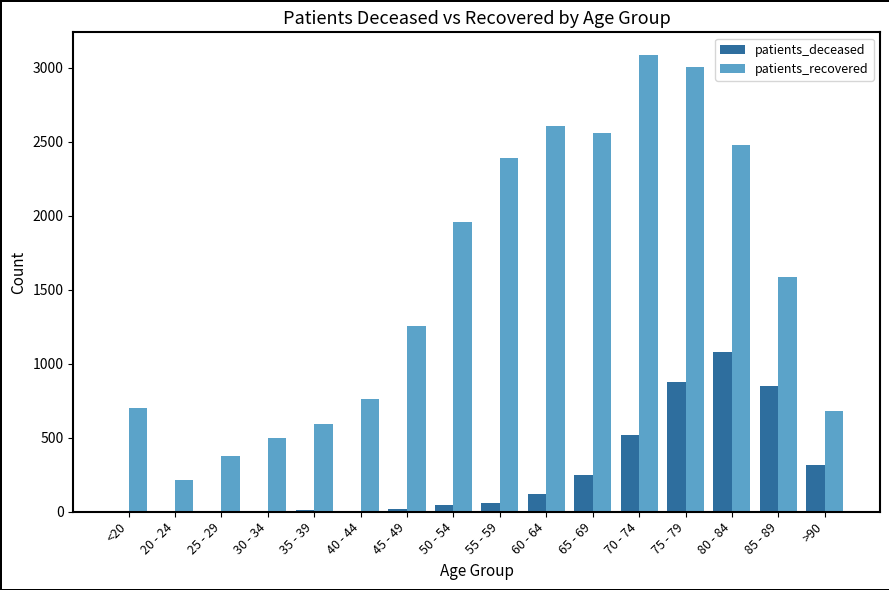

What is the difference between the patients_deceased values at 45 - 49 and 25 - 29?

16